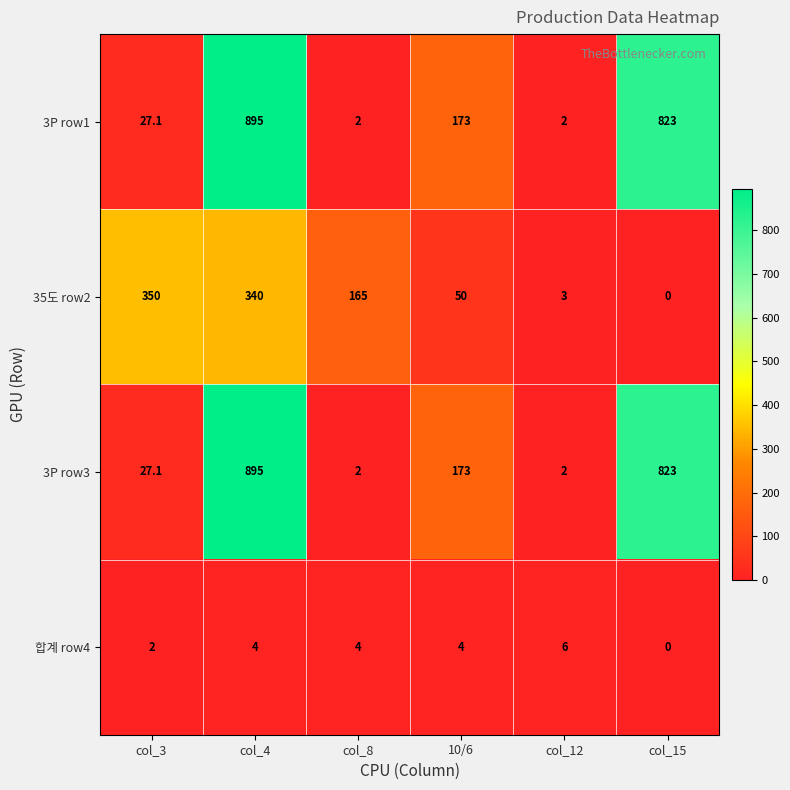

At how many categories does at least one series exceed 19?

5